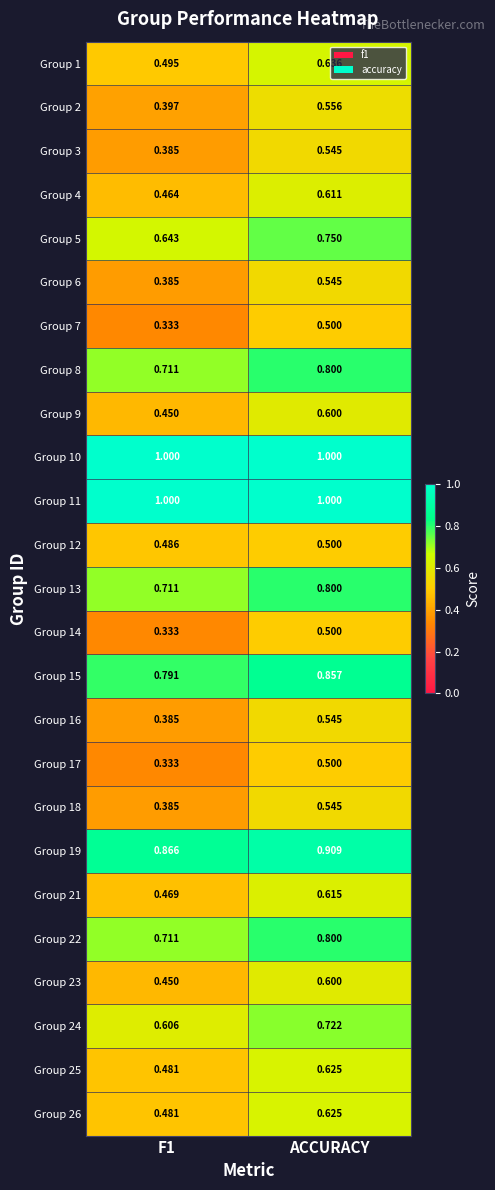

Which category has the highest value in the Group 13 series?

ACCURACY